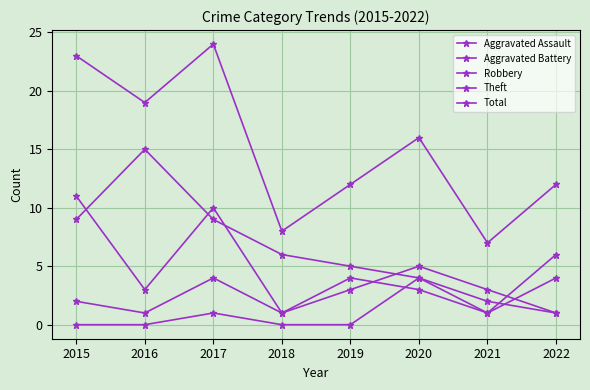

List the labels in order of Total value, largest first.

2017, 2015, 2016, 2020, 2019, 2022, 2018, 2021